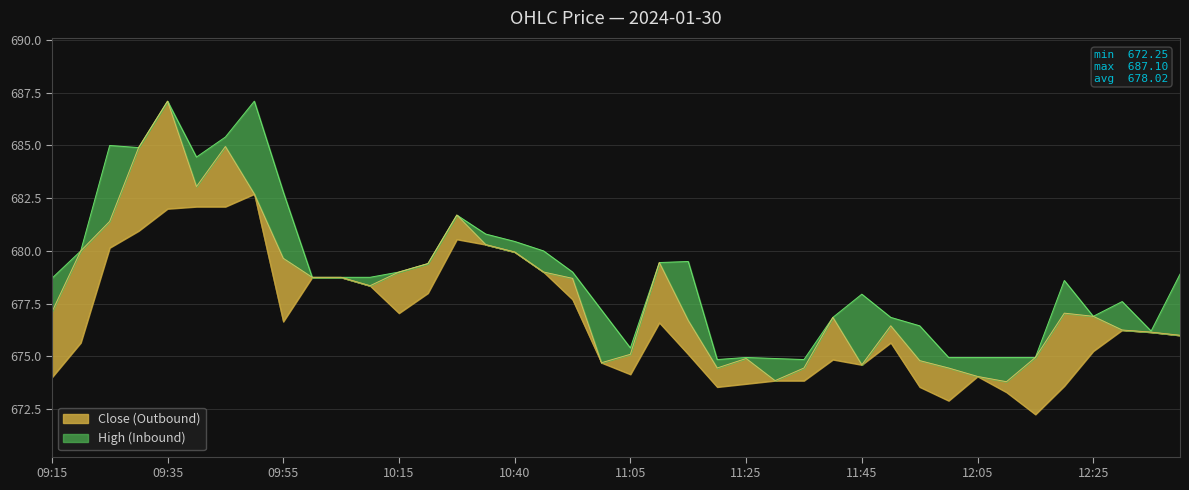

True or false: Low and High cross at least once.

False